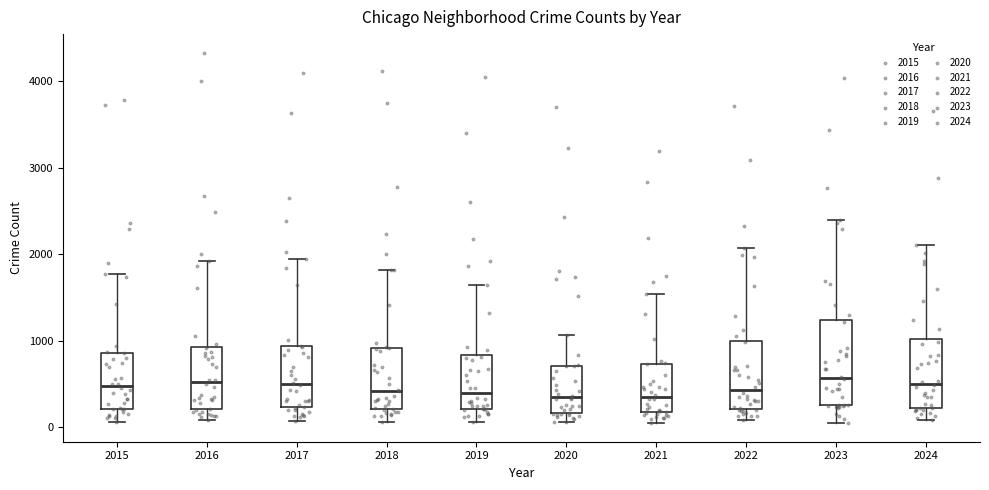

Reading left to right, transcribe this box plot: for each box, give where its median line is, the range the box spans, and where its two whiskers end, as read against the y-axis. The values are not printed on the chart, so give them approximately, as read against the axis.

2015: median 500, box 200 to 900, whiskers 100 to 1800
2016: median 500, box 200 to 900, whiskers 100 to 1900
2017: median 500, box 200 to 900, whiskers 100 to 1900
2018: median 400, box 200 to 900, whiskers 100 to 1800
2019: median 400, box 200 to 800, whiskers 100 to 1600
2020: median 300, box 200 to 700, whiskers 100 to 1100
2021: median 300, box 200 to 700, whiskers 0 to 1500
2022: median 400, box 200 to 1000, whiskers 100 to 2100
2023: median 600, box 200 to 1200, whiskers 100 to 2400
2024: median 500, box 200 to 1000, whiskers 100 to 2100